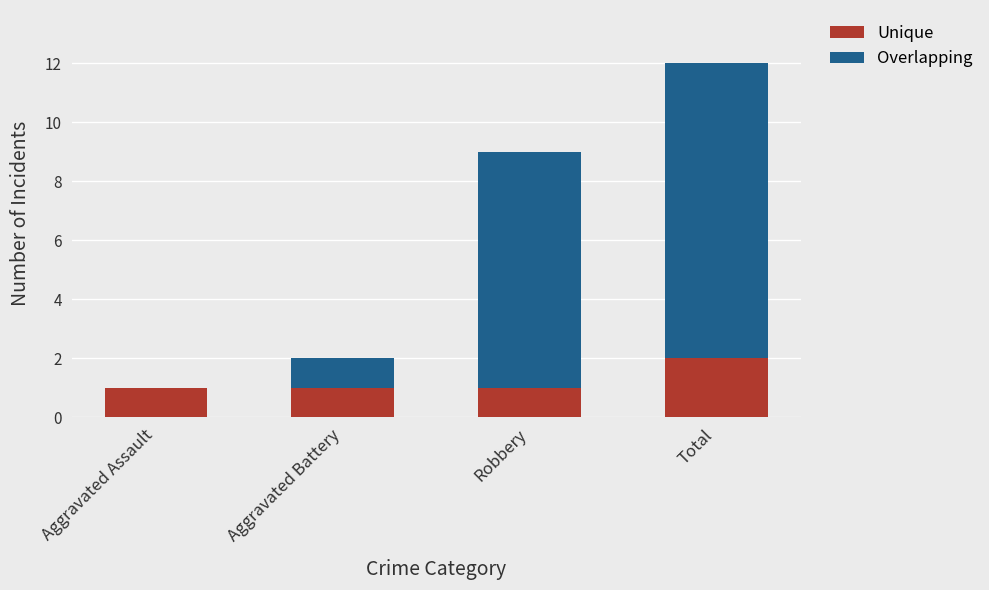

Reading left to right, transcribe the values for Unique.

Aggravated Assault=1	Aggravated Battery=1	Robbery=1	Total=2